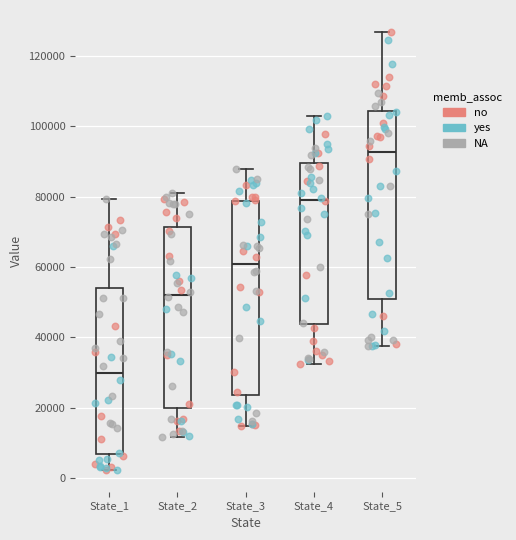

Reading left to right, transcribe this box plot: for each box, give where its median line is, the range the box spans, and where its two whiskers end, as read against the y-axis. The values are not printed on the chart, so give them approximately, as read against the axis.

State_1: median 30000, box 6000 to 54000, whiskers 2000 to 80000
State_2: median 52000, box 20000 to 72000, whiskers 12000 to 80000
State_3: median 60000, box 24000 to 78000, whiskers 14000 to 88000
State_4: median 80000, box 44000 to 90000, whiskers 32000 to 102000
State_5: median 92000, box 52000 to 104000, whiskers 38000 to 126000